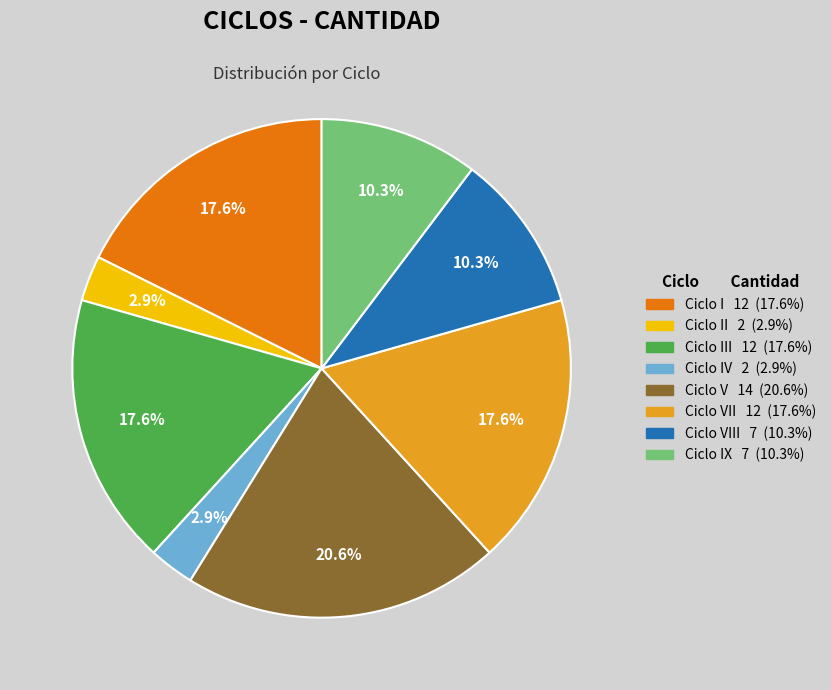

Is there a majority slice in this chart?

No